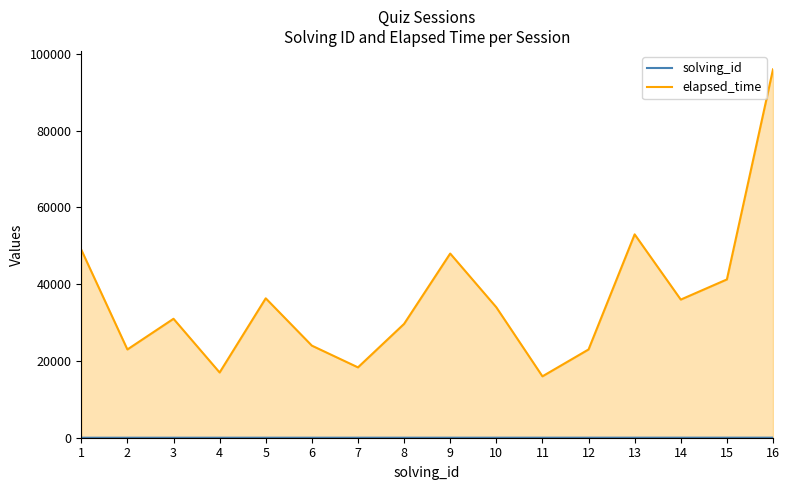

True or false: solving_id and elapsed_time intersect in this chart.

False